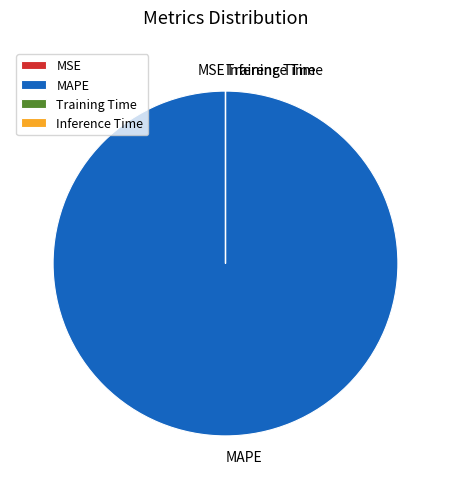

Which category has the biggest portion of the pie?

MAPE